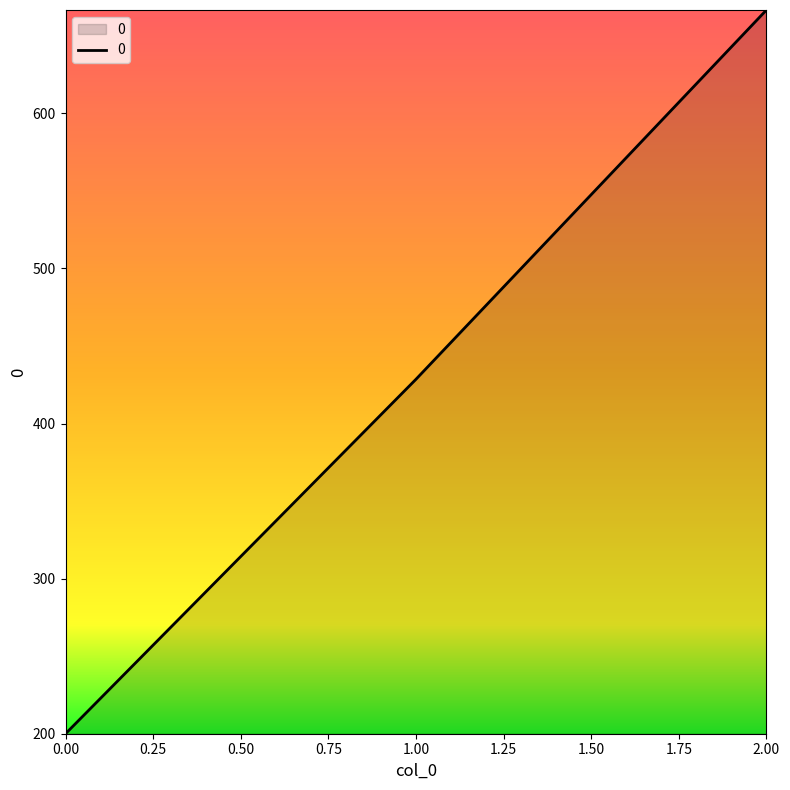

What is the ratio of the value at 1.00 to the value at 0.00?

2.1